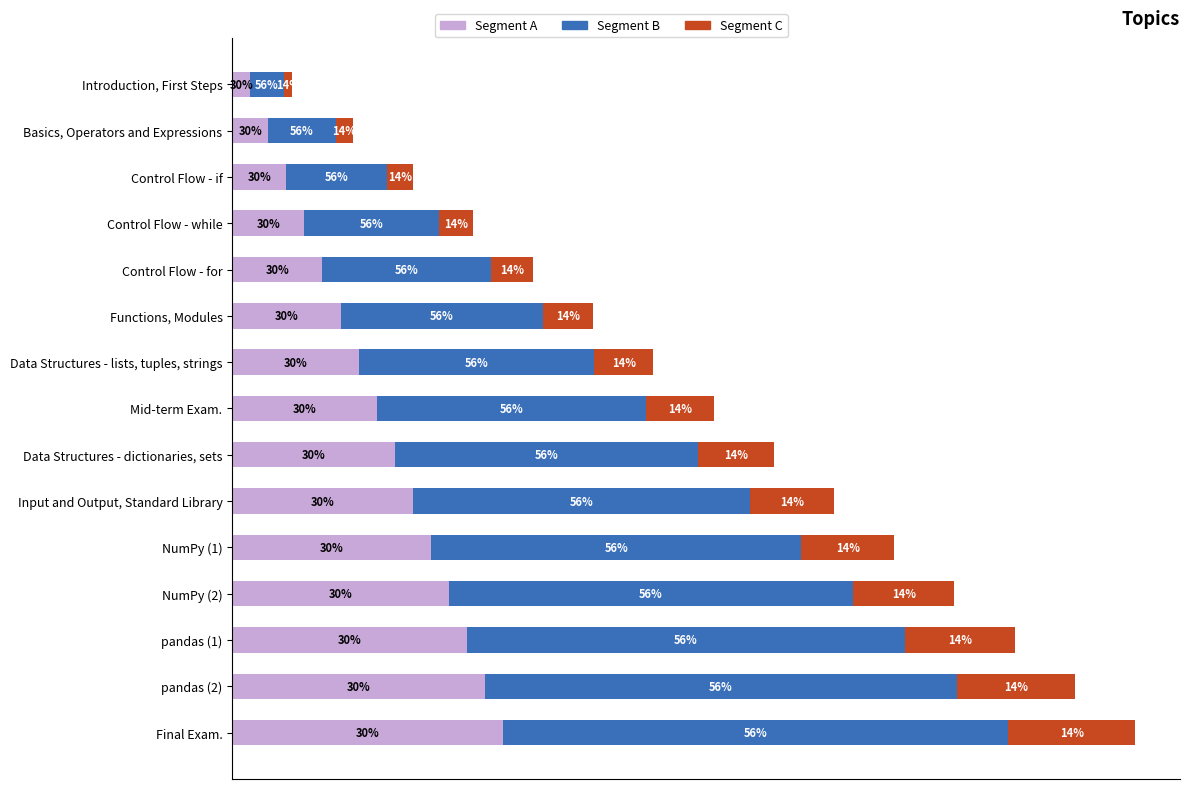

What is the value of the Segment B bar at the 15th from the left?

4.5